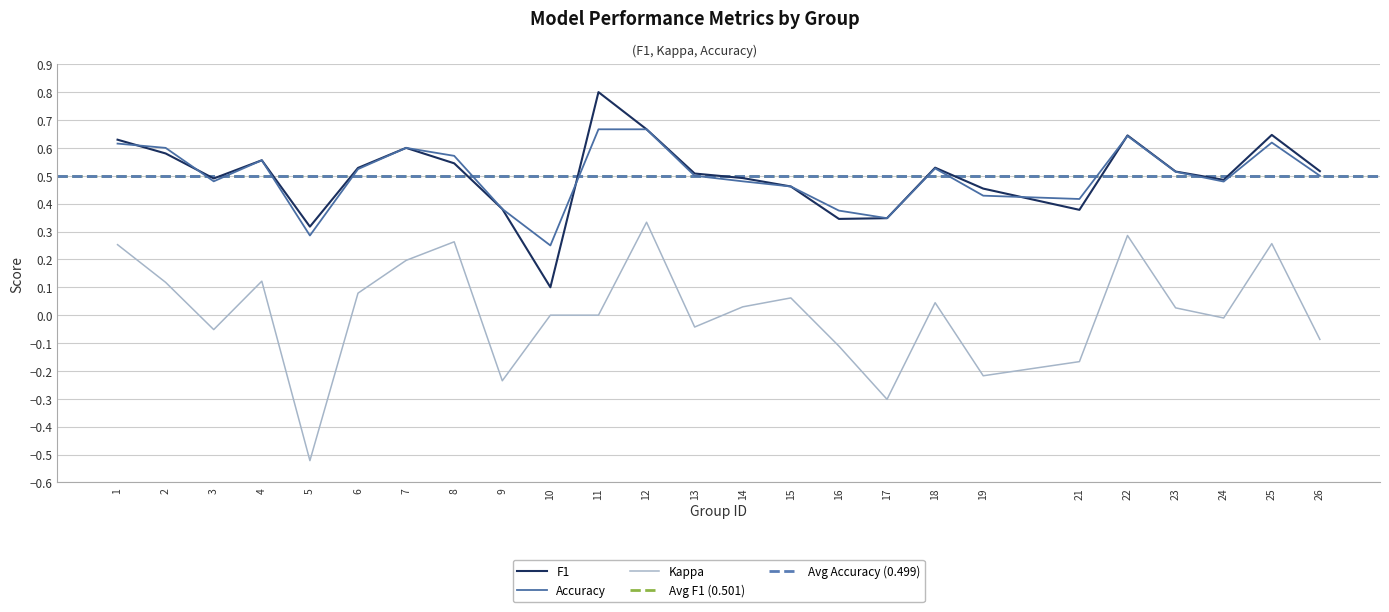

Rank the series at 9 from highest to lowest value.

F1, Accuracy, Kappa